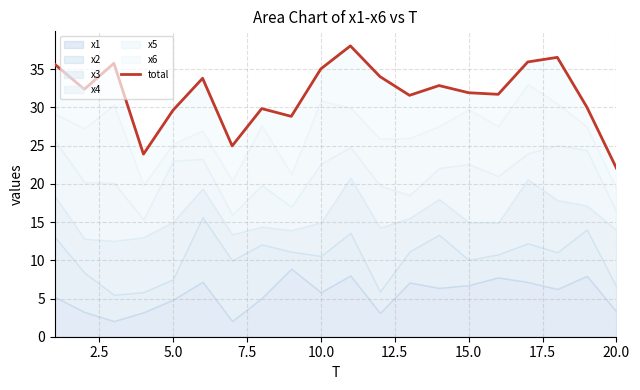

How many lines are shown in the chart?

1